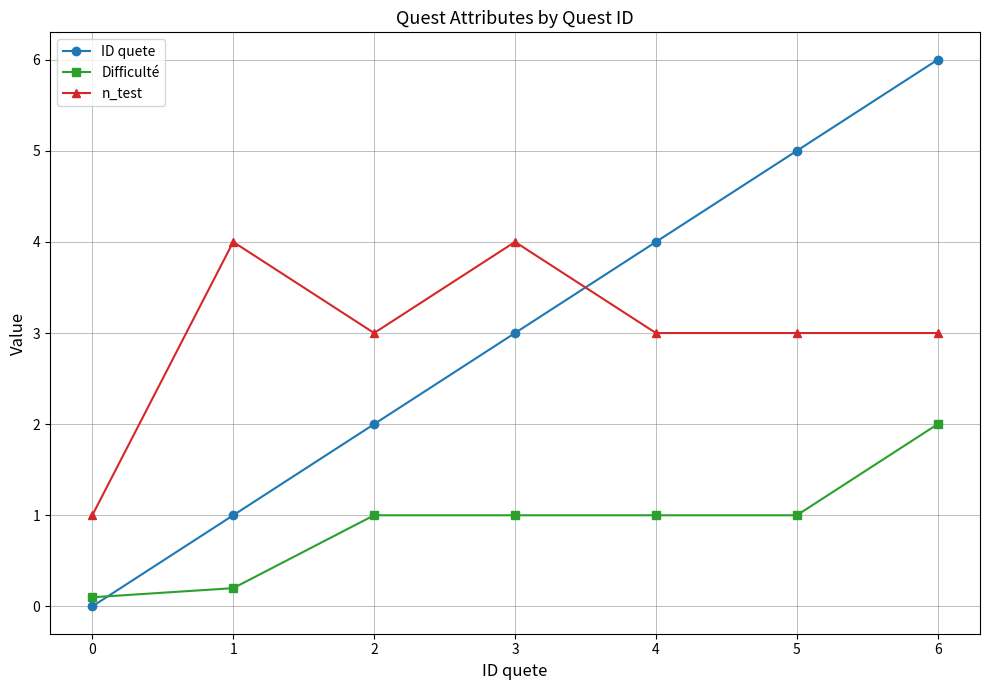

True or false: Difficulté has a value of 1.4 at 2.

False